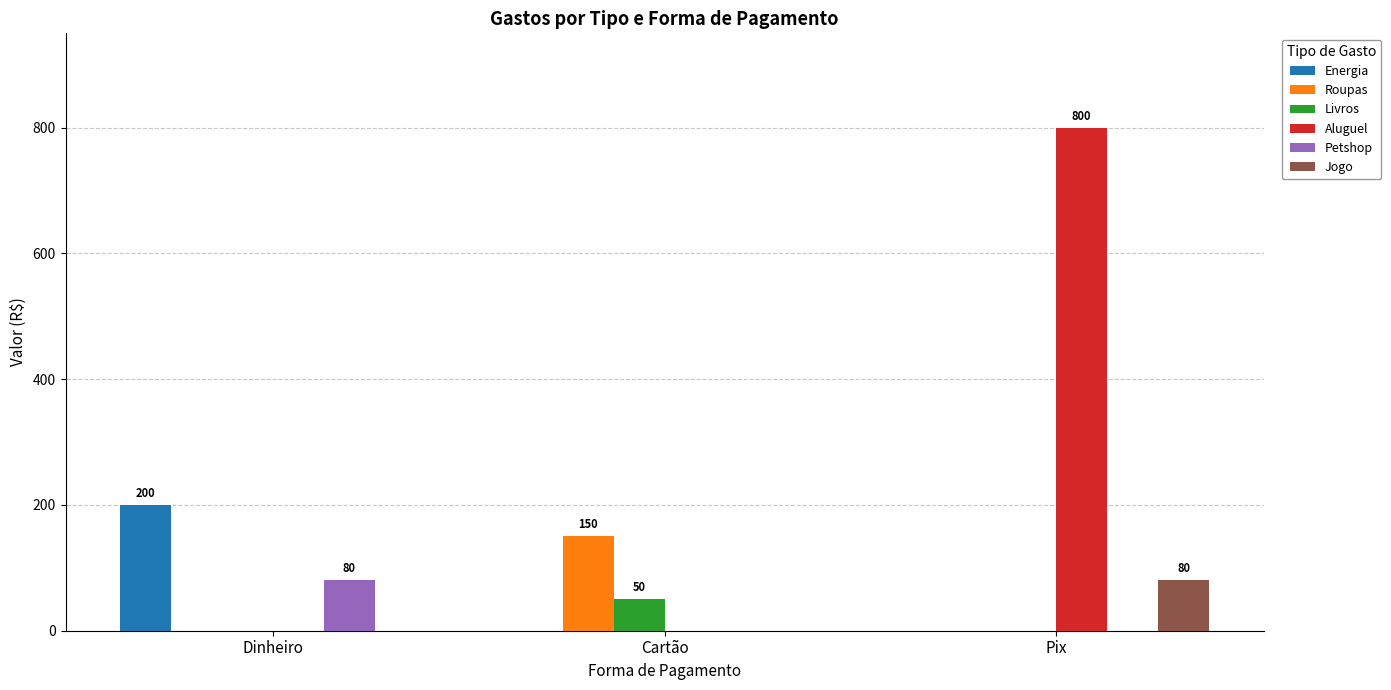

Count the number of categories in the chart.

3